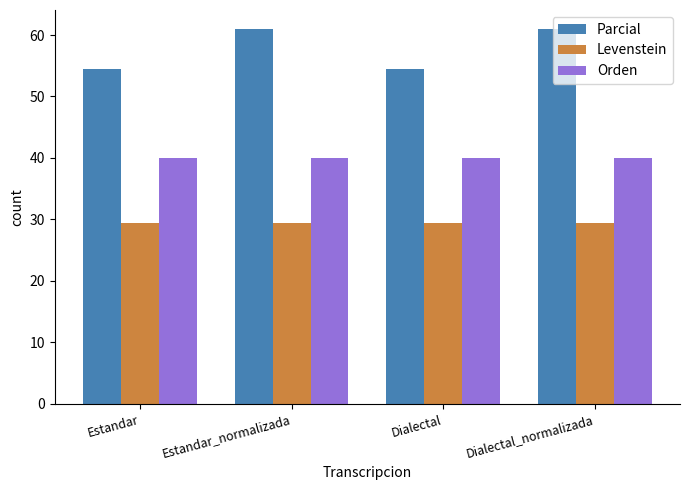

What are all the series names shown in the legend?

Parcial, Levenstein, Orden